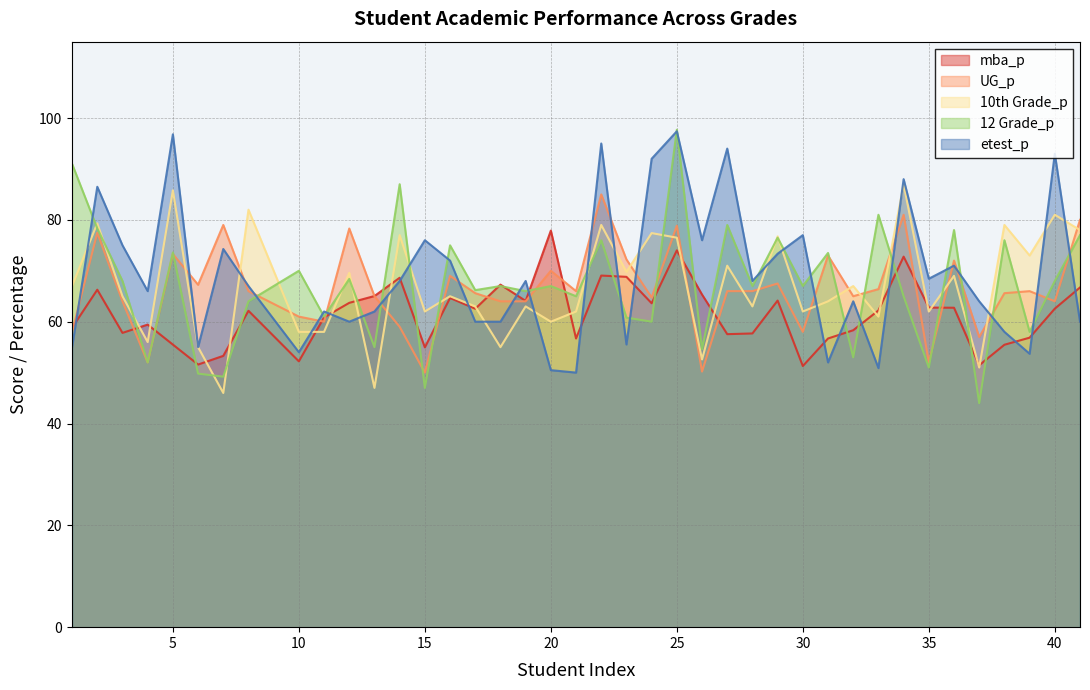

Which series has the largest total across all categories?

etest_p